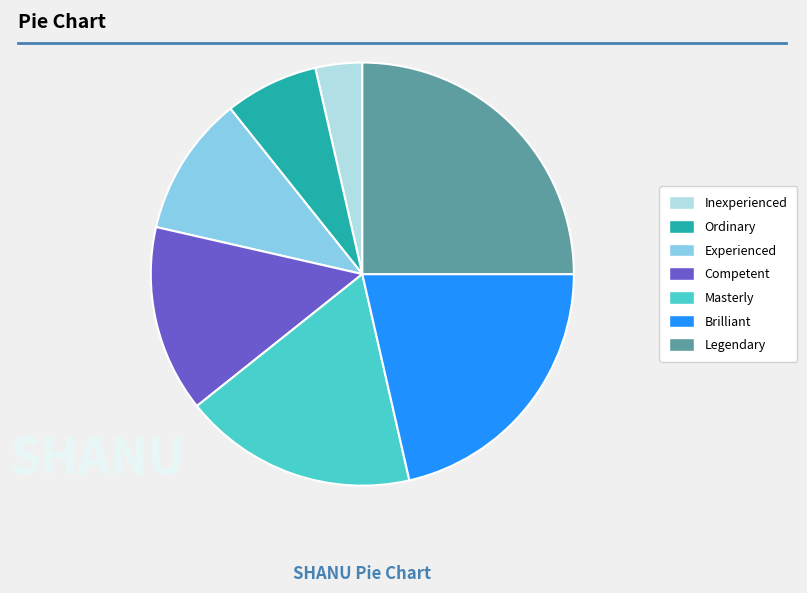

True or false: Masterly accounts for 18% of the total.

True